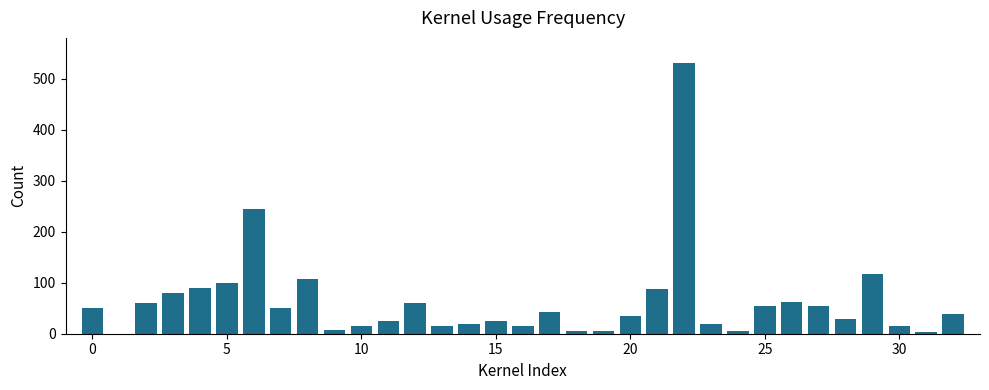

What is the greatest value displayed?

530